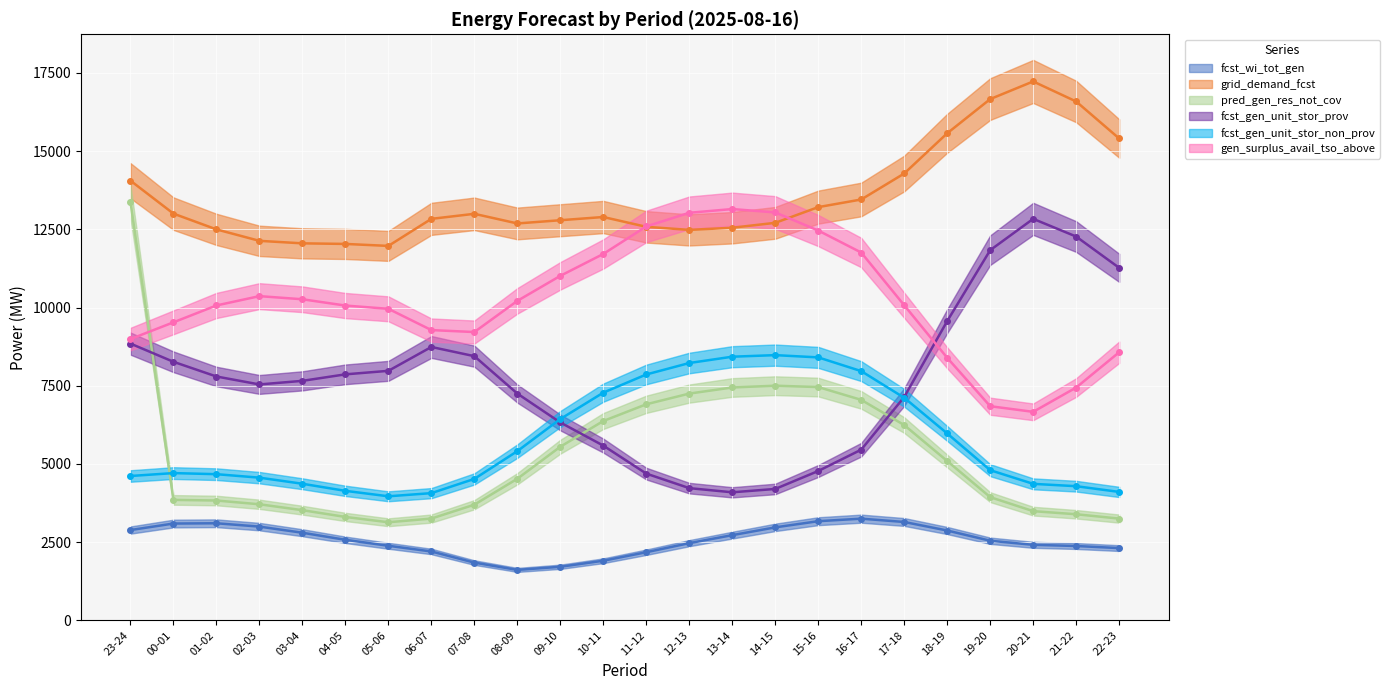

Where is the first local minimum for grid_demand_fcst?

05-06